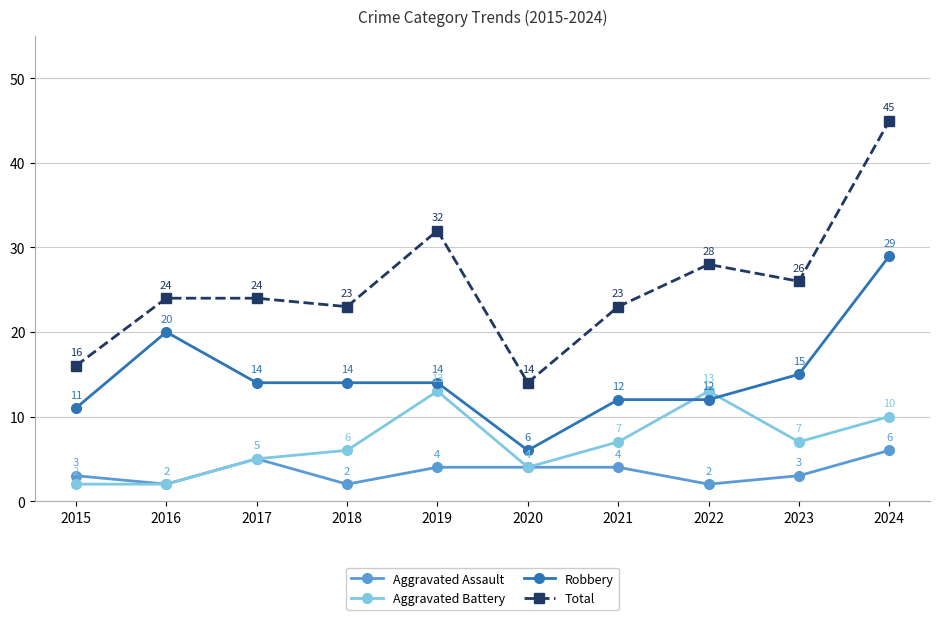

Where is the first local minimum for Total?

2018